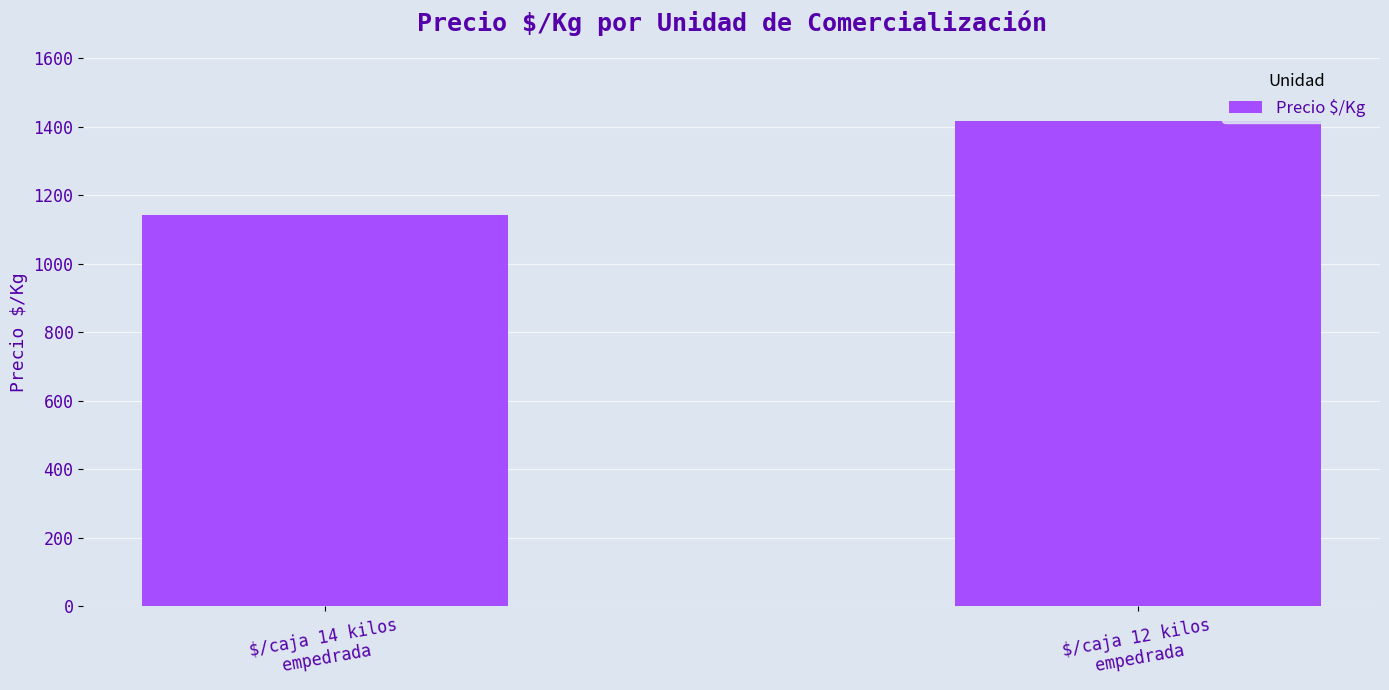

Does the chart contain any negative values?

No